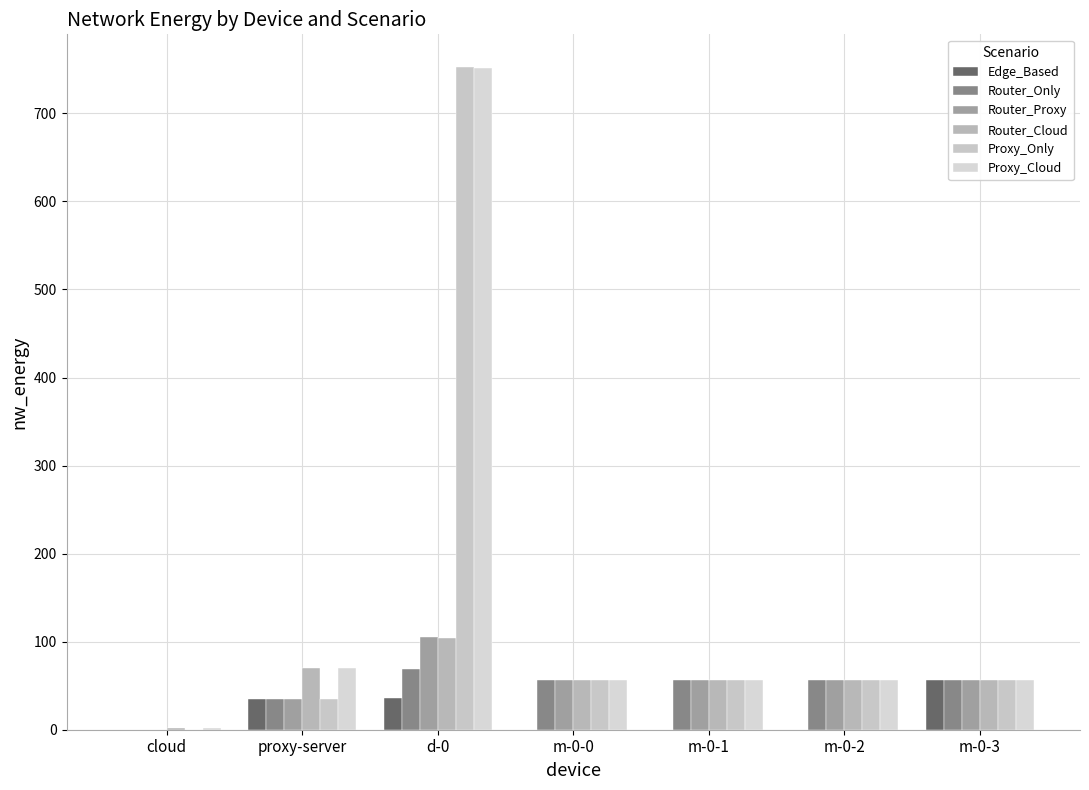

Does the chart contain stacked bars?

No